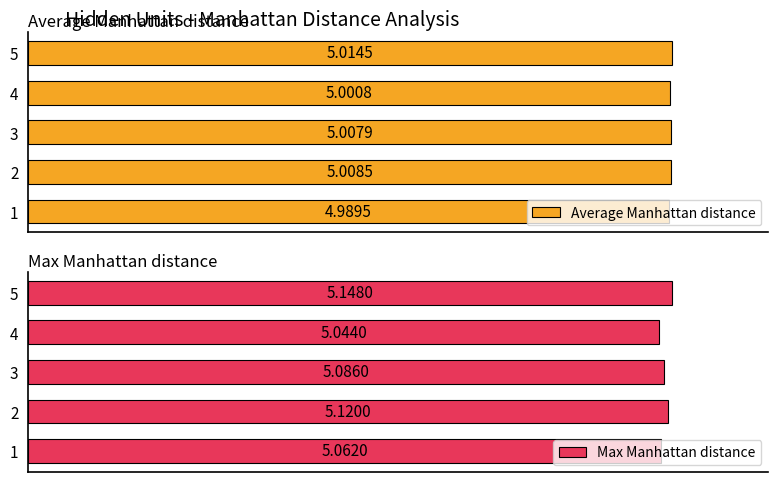

Rank the series by their maximum value, from highest to lowest.

Max Manhattan distance, Average Manhattan distance